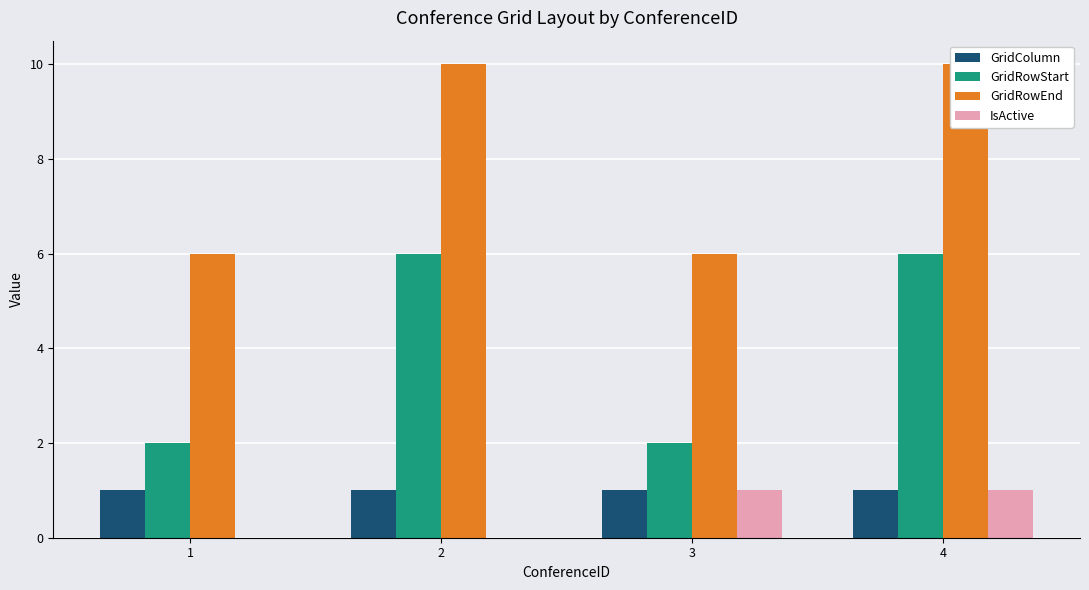

The GridRowStart series shows 1 at 3. True or false?

False